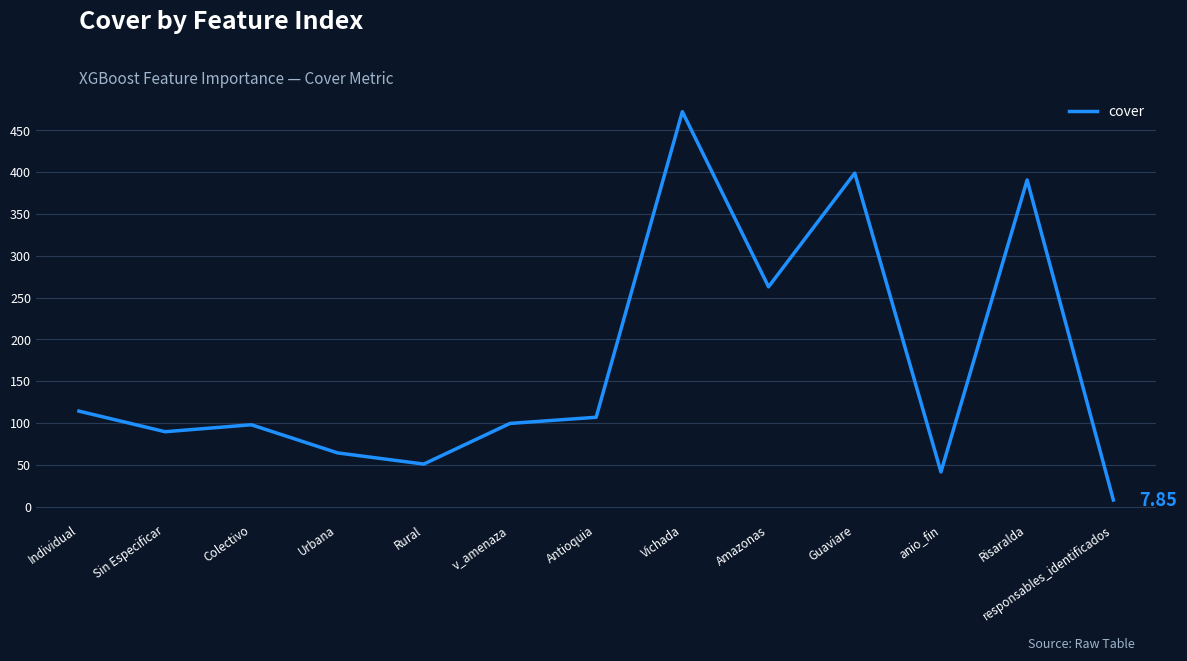

What is the difference between the second highest and minimum values?

391.1